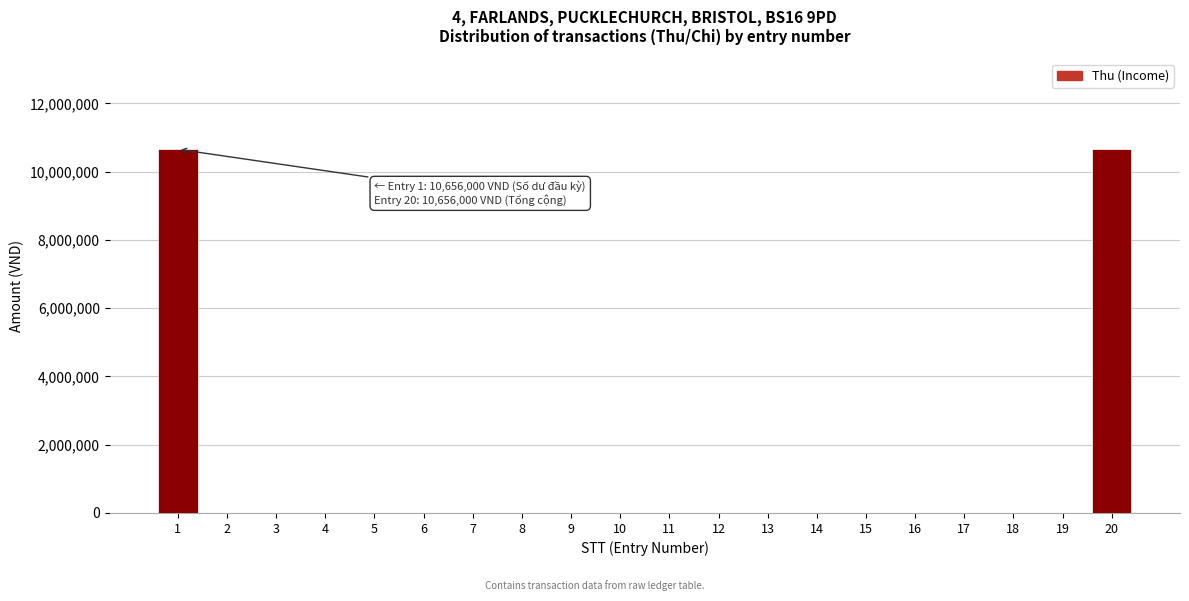

Reading right to left, list all the values displayed in this chart.

20=10656000	19=0	18=0	17=0	16=0	15=0	14=0	13=0	12=0	11=0	10=0	9=0	8=0	7=0	6=0	5=0	4=0	3=0	2=0	1=10656000